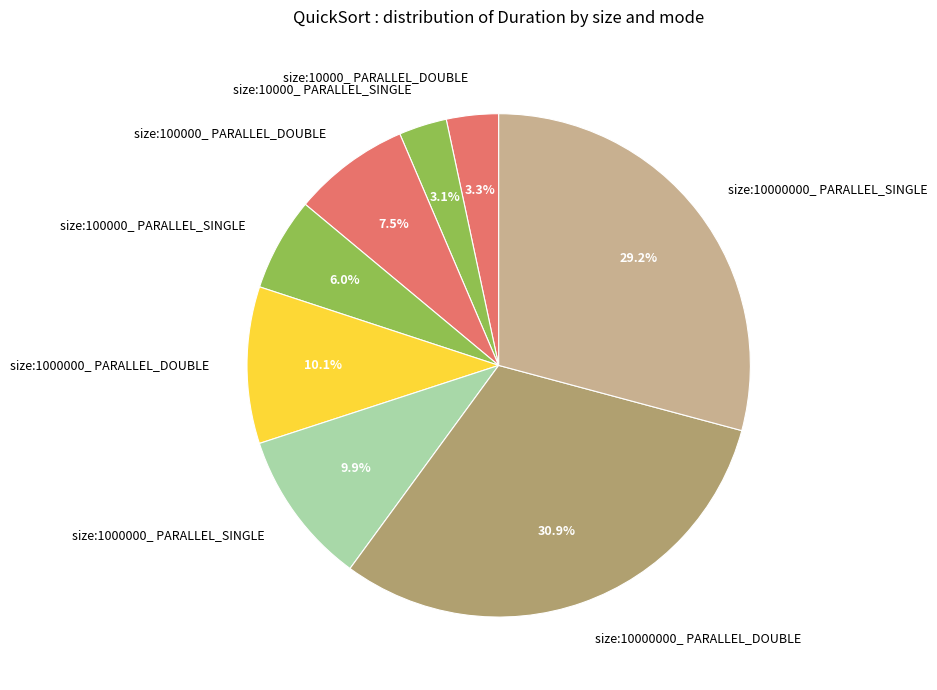

To the nearest percent, what is the difference between the size:1000000_ PARALLEL_DOUBLE and size:10000000_ PARALLEL_SINGLE slice percentages?

19%